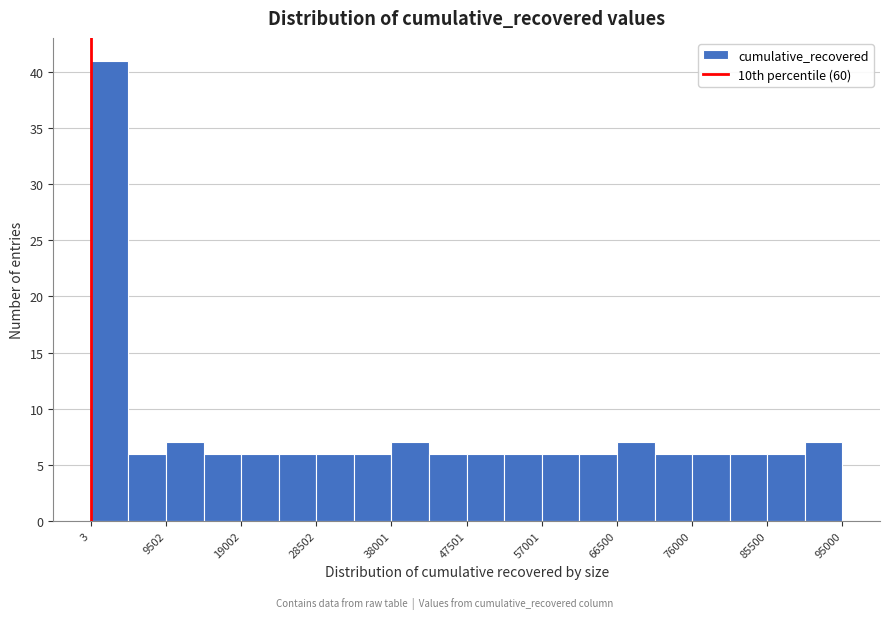

Reading left to right, transcribe this chart: for each bar, give the range it covers on the x-axis and its height. Neither the bar edges nor the heights are printed on the chart, so give them approximately, as read against the axes.

0 to 5000: 41
5000 to 10000: 6
10000 to 14000: 7
14000 to 19000: 6
19000 to 24000: 6
24000 to 29000: 6
29000 to 33000: 6
33000 to 38000: 6
38000 to 43000: 7
43000 to 48000: 6
48000 to 52000: 6
52000 to 57000: 6
57000 to 62000: 6
62000 to 67000: 6
67000 to 71000: 7
71000 to 76000: 6
76000 to 81000: 6
81000 to 86000: 6
86000 to 90000: 6
90000 to 95000: 7